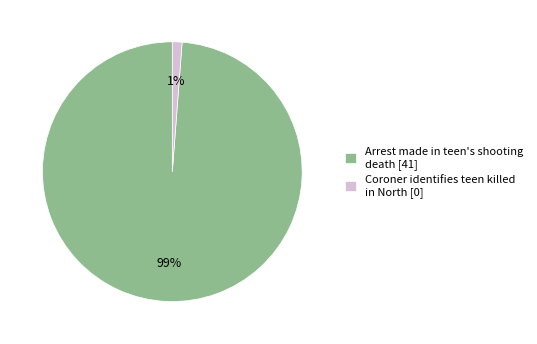

How many slices are in this pie chart?

2